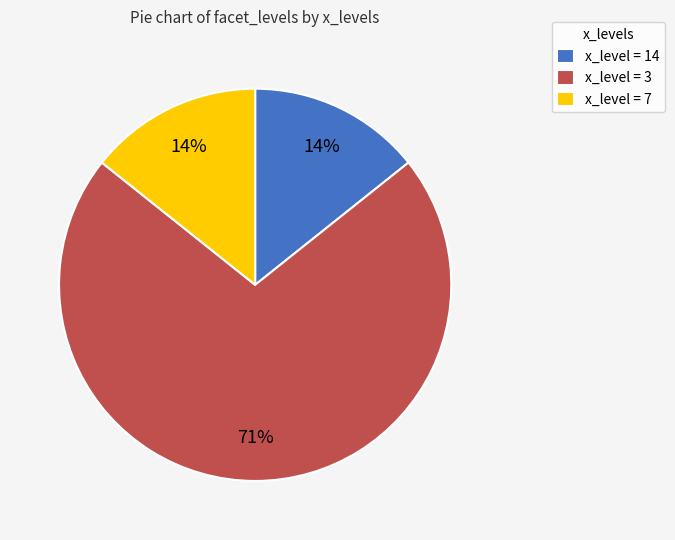

True or false: x_level = 14 accounts for 14% of the total.

True